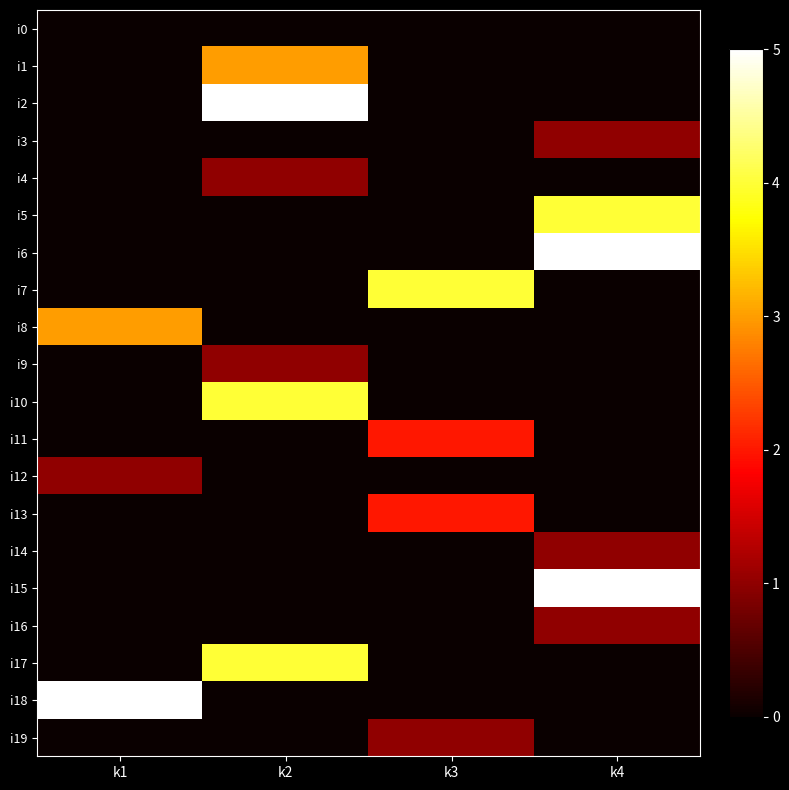

Reading left to right, list all the values displayed in this chart.

i0: k1=0	k2=0	k3=0	k4=0
i1: k1=0	k2=3	k3=0	k4=0
i2: k1=0	k2=5	k3=0	k4=0
i3: k1=0	k2=0	k3=0	k4=1
i4: k1=0	k2=1	k3=0	k4=0
i5: k1=0	k2=0	k3=0	k4=4
i6: k1=0	k2=0	k3=0	k4=5
i7: k1=0	k2=0	k3=4	k4=0
i8: k1=3	k2=0	k3=0	k4=0
i9: k1=0	k2=1	k3=0	k4=0
i10: k1=0	k2=4	k3=0	k4=0
i11: k1=0	k2=0	k3=2	k4=0
i12: k1=1	k2=0	k3=0	k4=0
i13: k1=0	k2=0	k3=2	k4=0
i14: k1=0	k2=0	k3=0	k4=1
i15: k1=0	k2=0	k3=0	k4=5
i16: k1=0	k2=0	k3=0	k4=1
i17: k1=0	k2=4	k3=0	k4=0
i18: k1=5	k2=0	k3=0	k4=0
i19: k1=0	k2=0	k3=1	k4=0